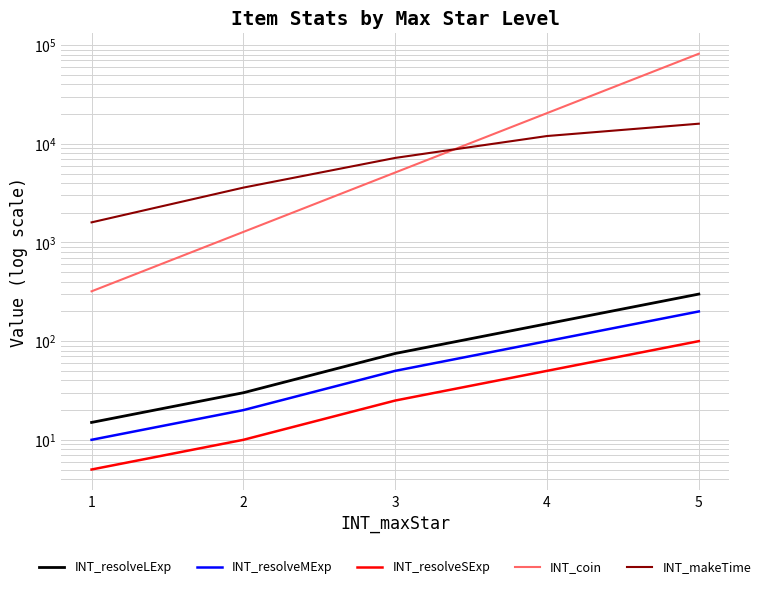

At 1, list the series in order from largest to smallest.

INT_makeTime, INT_coin, INT_resolveLExp, INT_resolveMExp, INT_resolveSExp